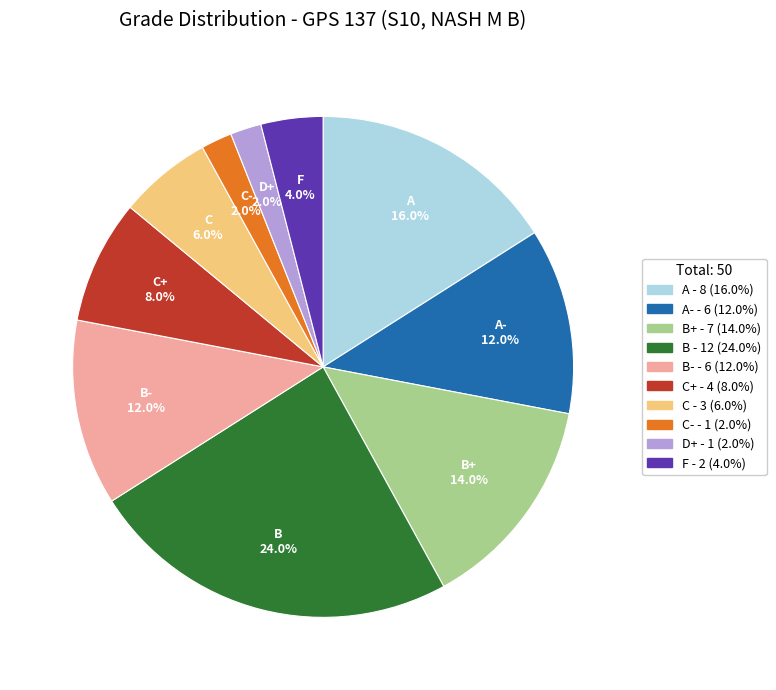

Is there any slice that represents more than half of the pie?

No